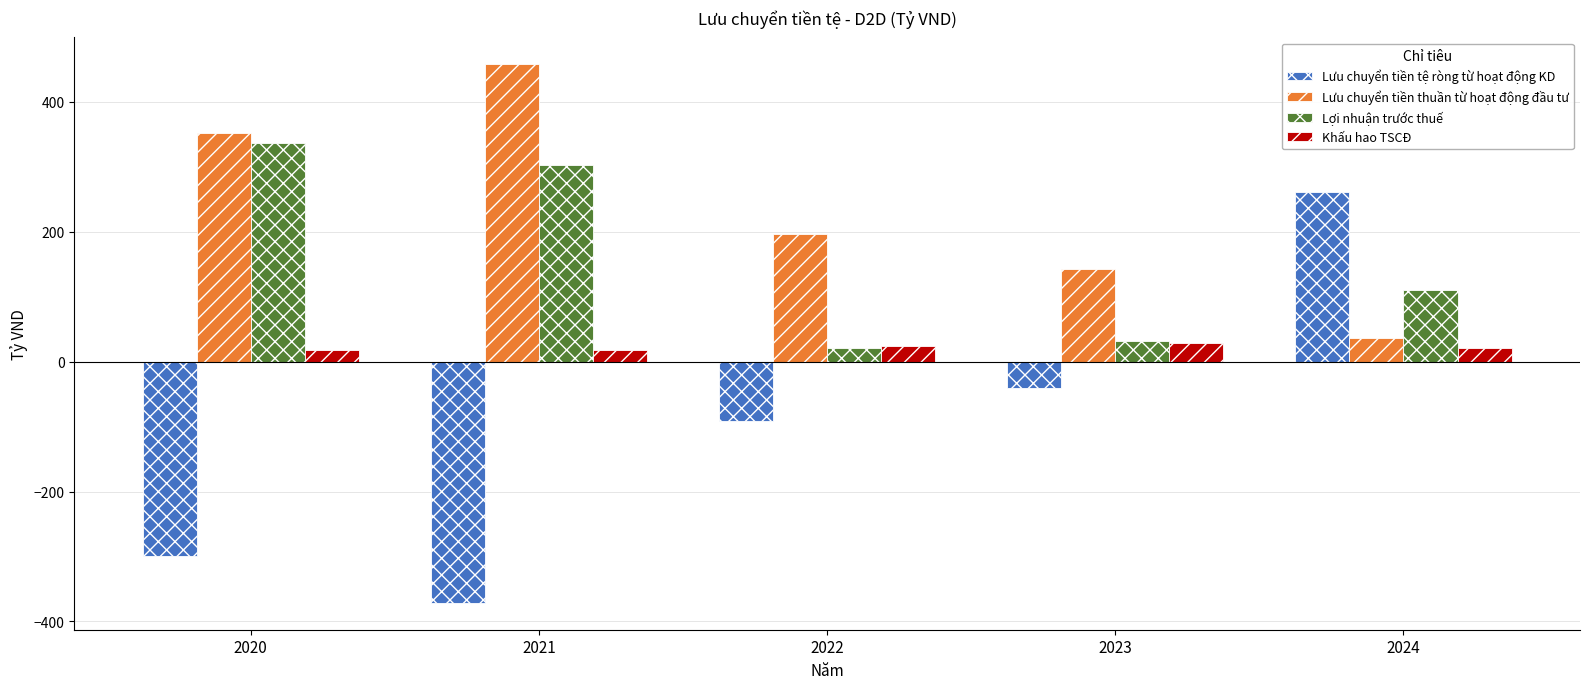

At which label does Lợi nhuận trước thuế first exceed 110?

2020